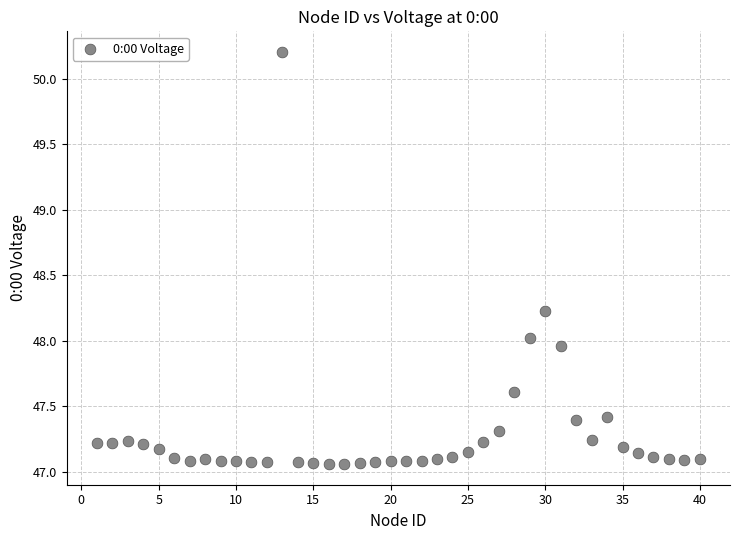

What is the range of Y values (max minus min)?

3.1